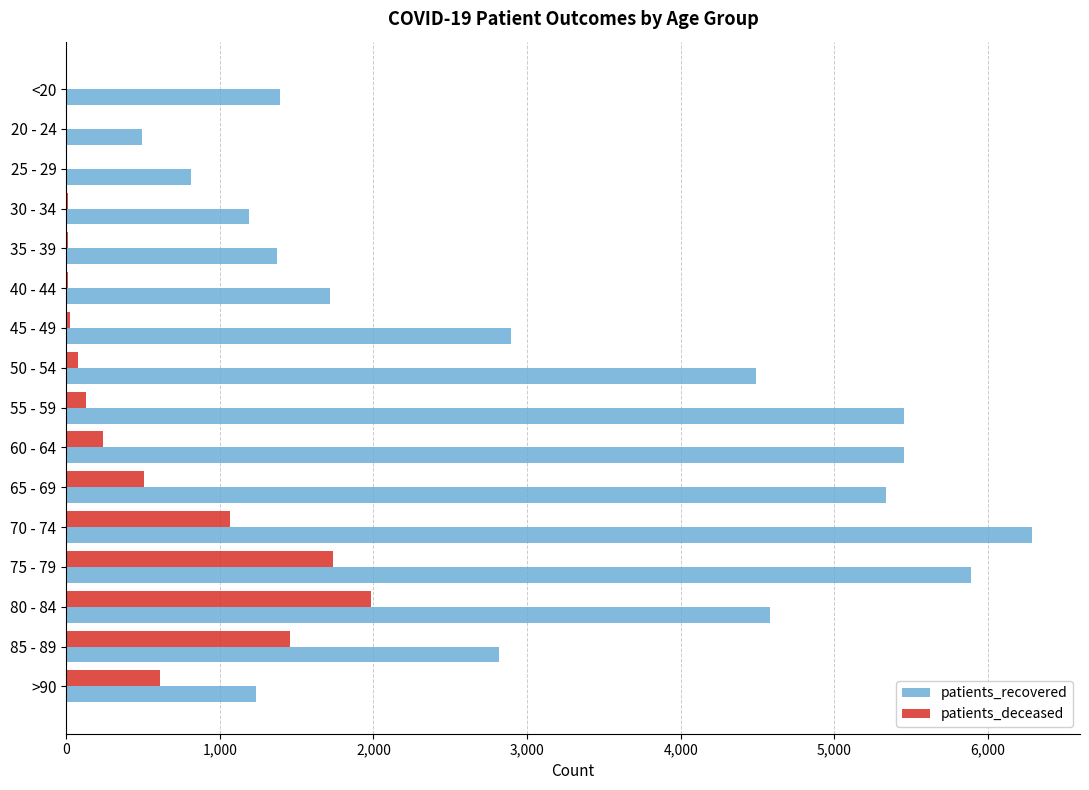

The value of patients_deceased at 85 - 89 is 1454. True or false?

True